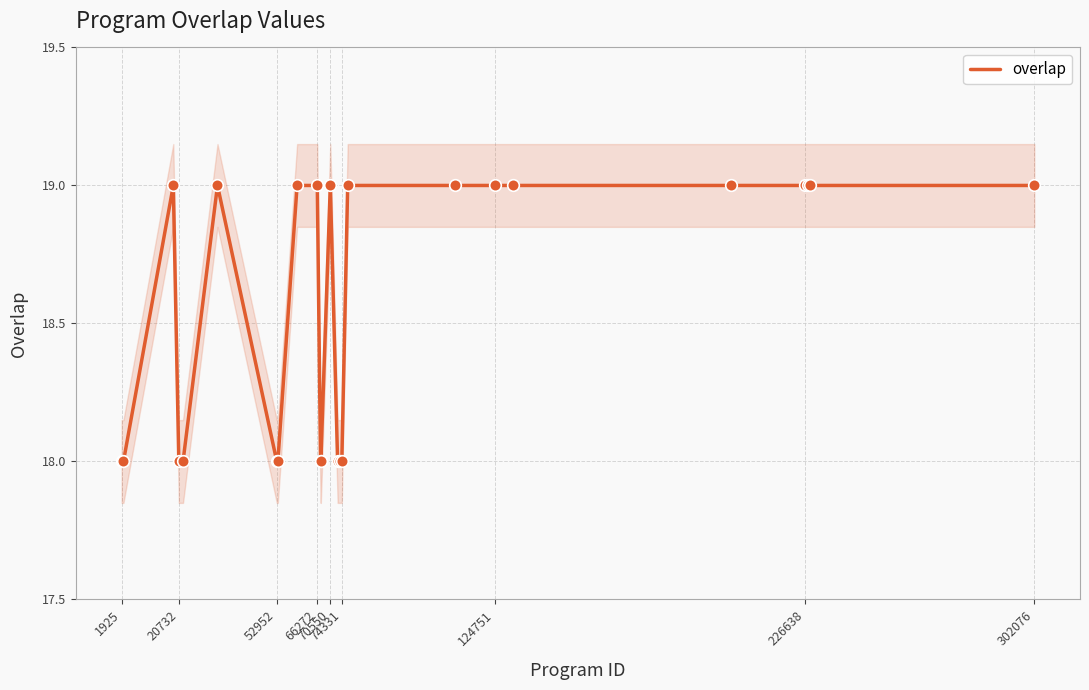

What is the minimum value for overlap?

18